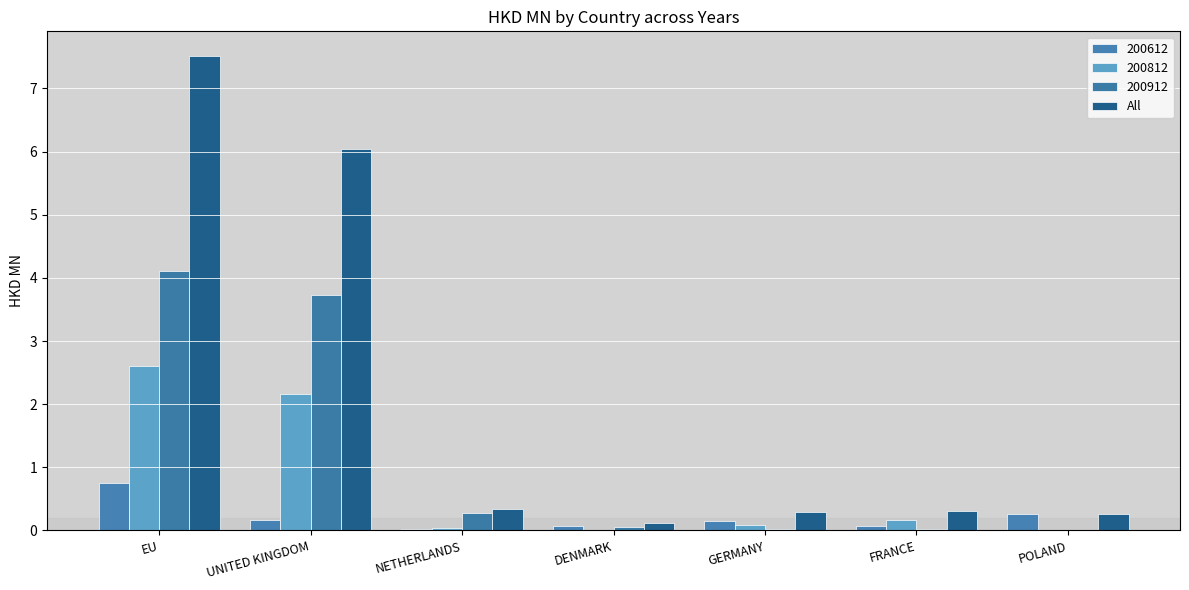

Which category has the highest value across all series?

EU